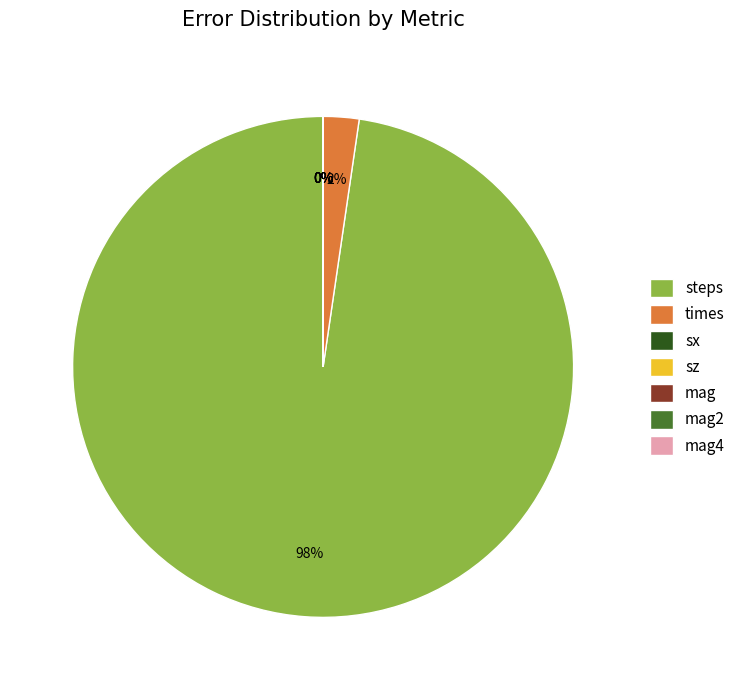

To the nearest percent, what is the difference between the largest and smallest slice percentages?

98%